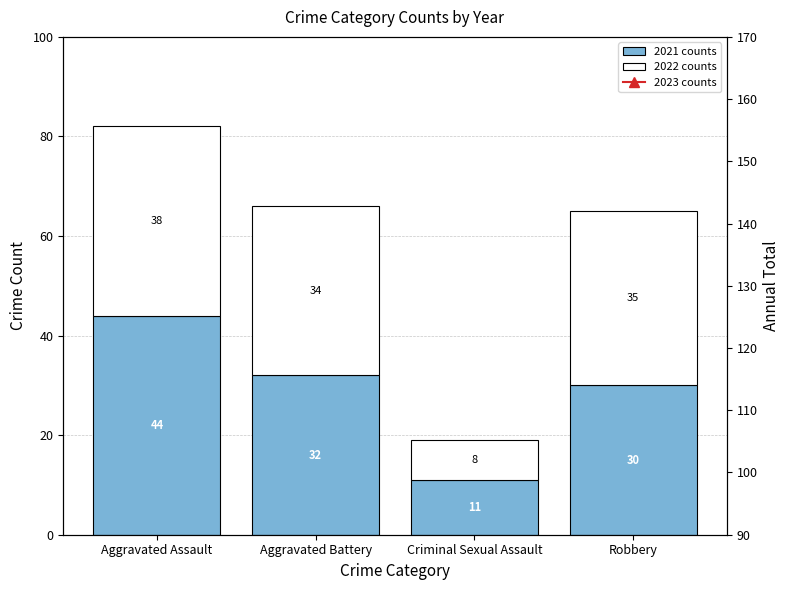

What is the minimum value for 2022 counts?

8